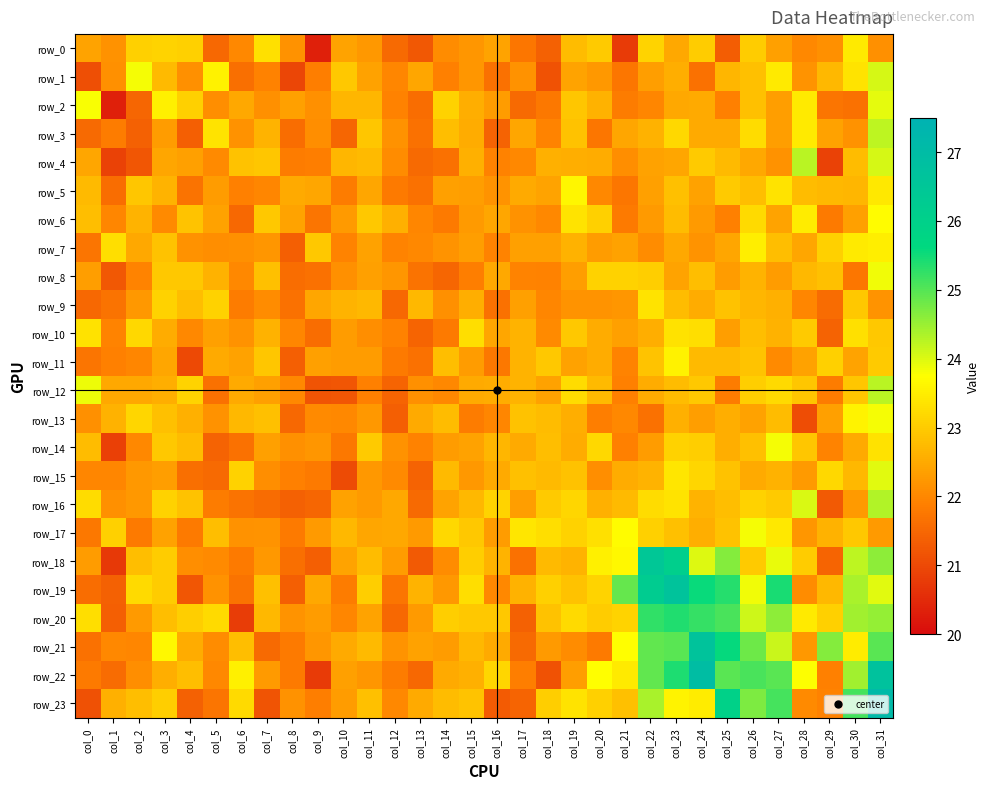

Rank the categories by row_23 value from lowest to highest.

col_0, col_7, col_16, col_4, col_17, col_5, col_9, col_29, col_12, col_28, col_8, col_10, col_13, col_1, col_14, col_2, col_21, col_11, col_15, col_3, col_18, col_20, col_6, col_19, col_24, col_23, col_22, col_26, col_27, col_30, col_25, col_31